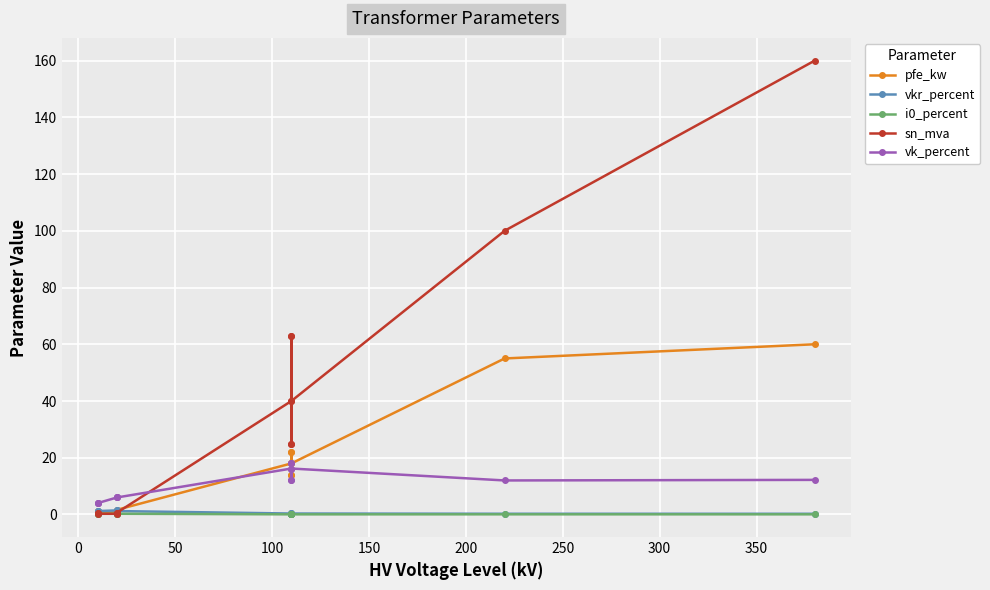

Is the value of vk_percent at 100 greater than the value of vkr_percent at 0?

Yes